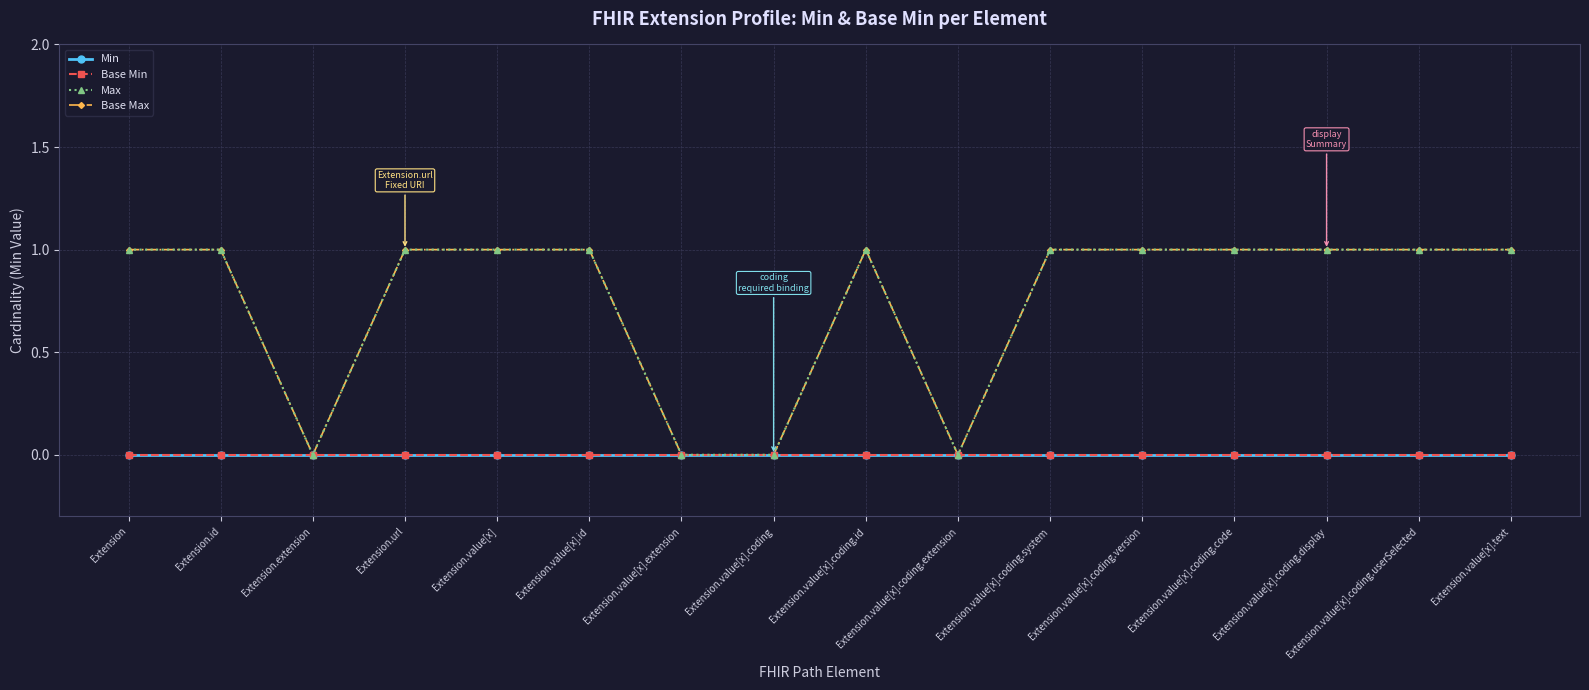

How many interior local peaks does the Max series have?

1